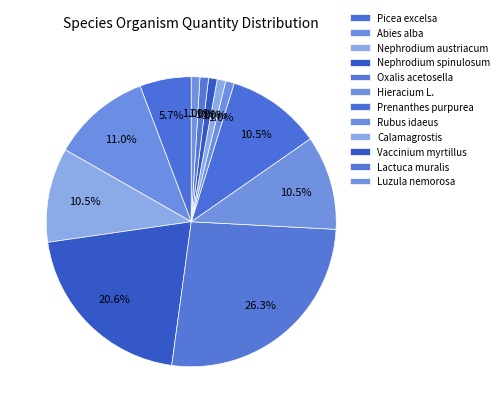

Which category has the biggest portion of the pie?

Oxalis acetosella